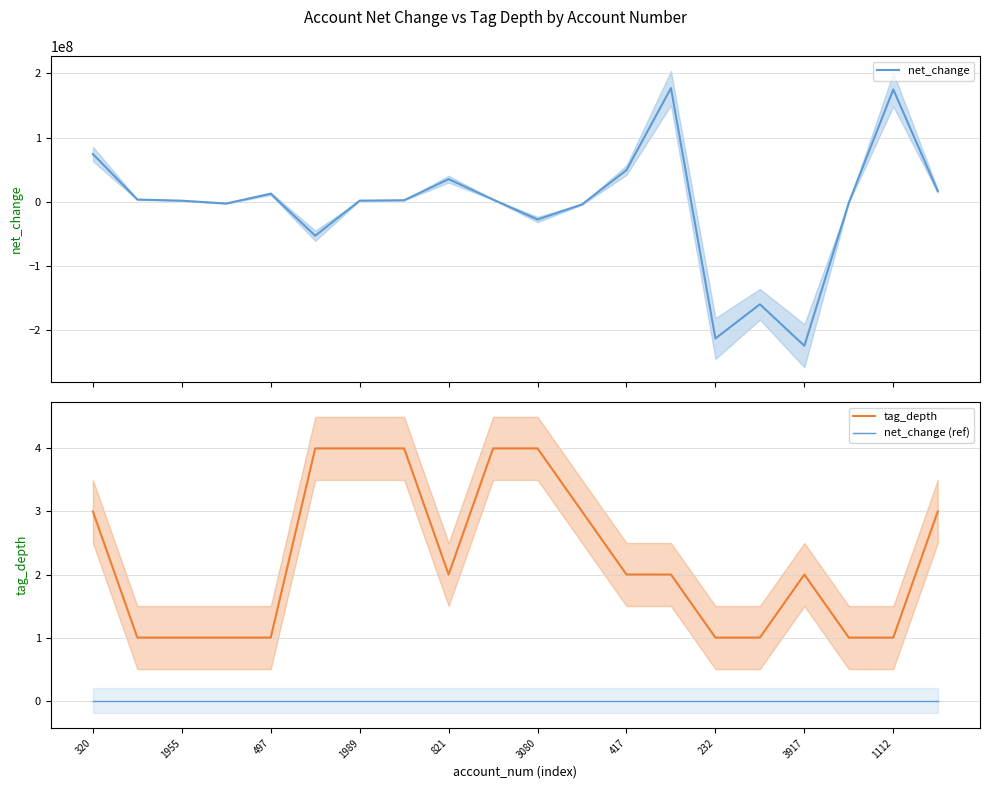

Reading right to left, transcribe all the data shown in this chart.

net_change: 16813000	175063000	-1128000	-224019000	-159378000	-212635000	177292000	49563000	-3870000	-27334000	3694000	35460000	2653000	1989000	-52659000	12793000	-2450000	1915000	3694000	74593000
tag_depth: 3	1	1	2	1	1	2	2	3	4	4	2	4	4	4	1	1	1	1	3
net_change (ref): 0	0	0	0	0	0	0	0	0	0	0	0	0	0	0	0	0	0	0	0